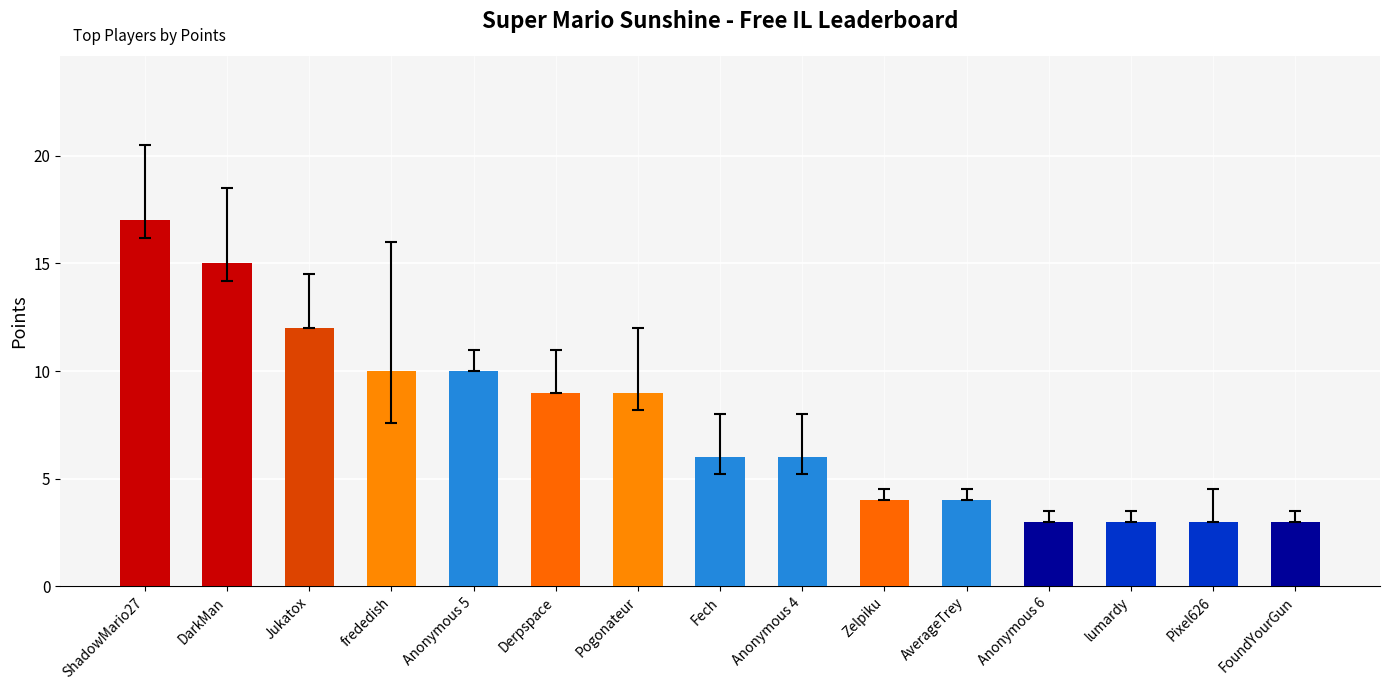

Reading left to right, list all the values displayed in this chart.

ShadowMario27=17	DarkMan=15	Jukatox=12	frededish=10	Anonymous 5=10	Derpspace=9	Pogonateur=9	Fech=6	Anonymous 4=6	Zelpiku=4	AverageTrey=4	Anonymous 6=3	lumardy=3	Pixel626=3	FoundYourGun=3